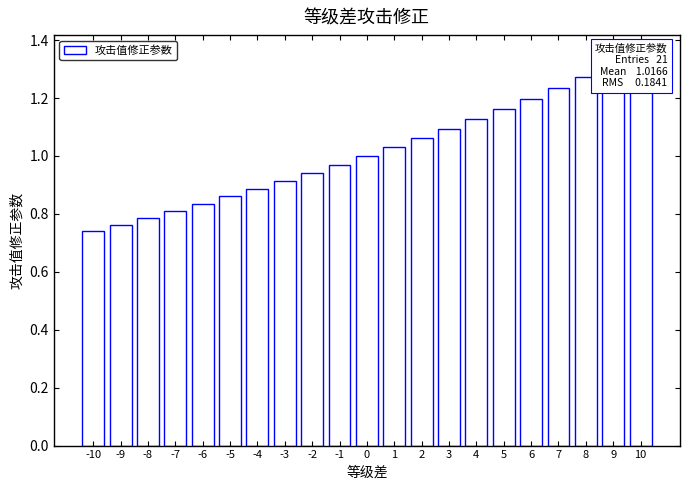

True or false: the data shows 1.3 at 8.

True